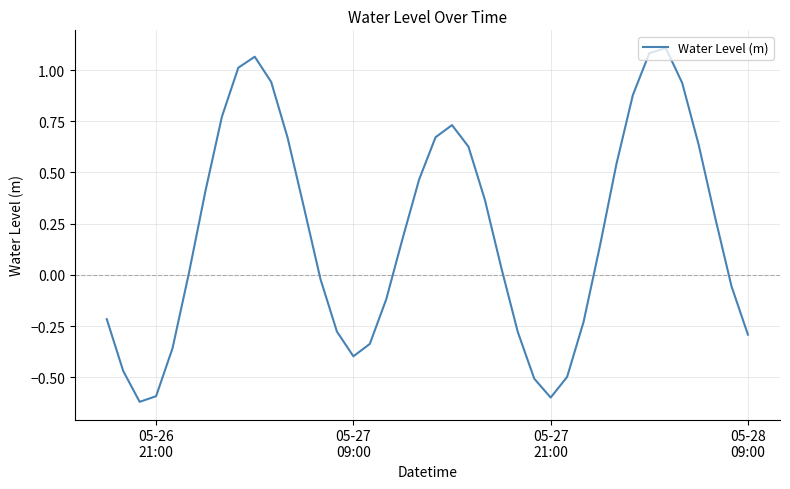

What is the difference between the maximum and minimum values?

1.7